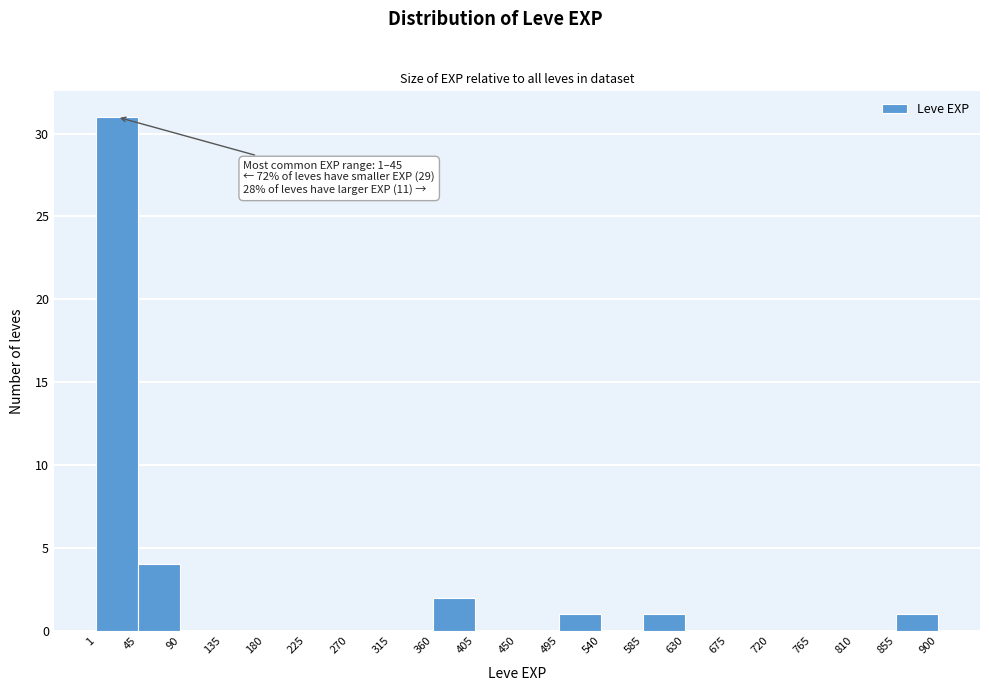

Over which range of the x-axis is the bar tallest?

1 to 45